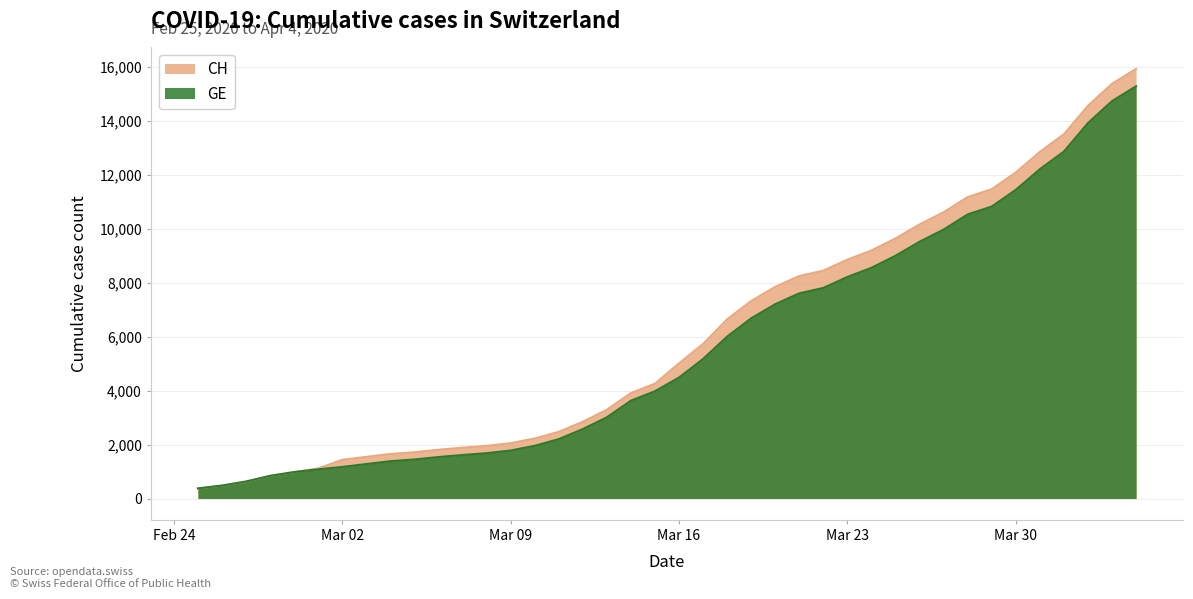

Which series has the widest spread of values?

CH